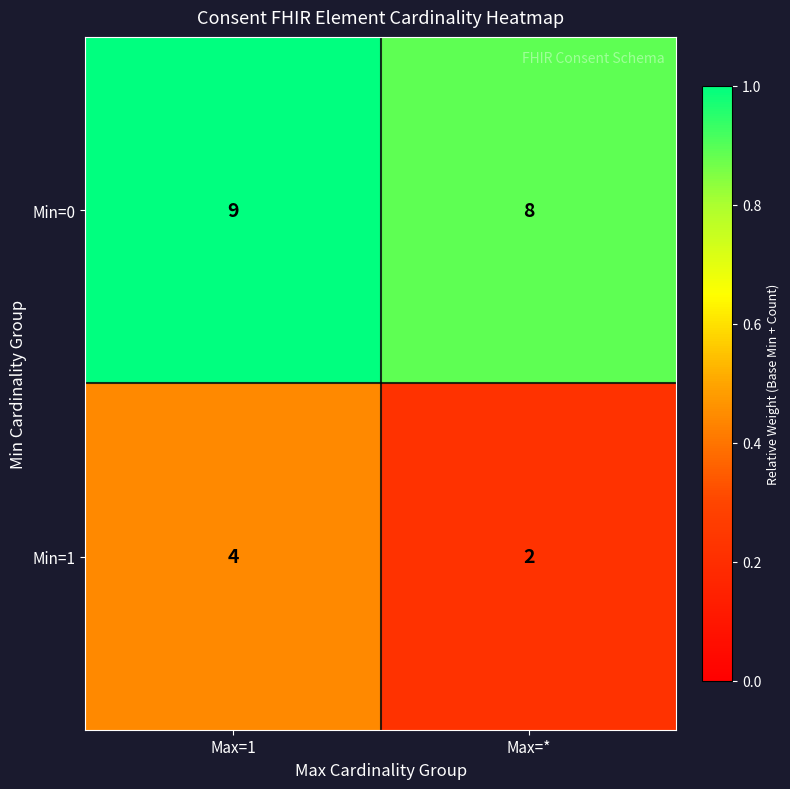

Reading left to right, what are all the values shown in this chart?

Min=0: Max=1=9	Max=*=8
Min=1: Max=1=4	Max=*=2